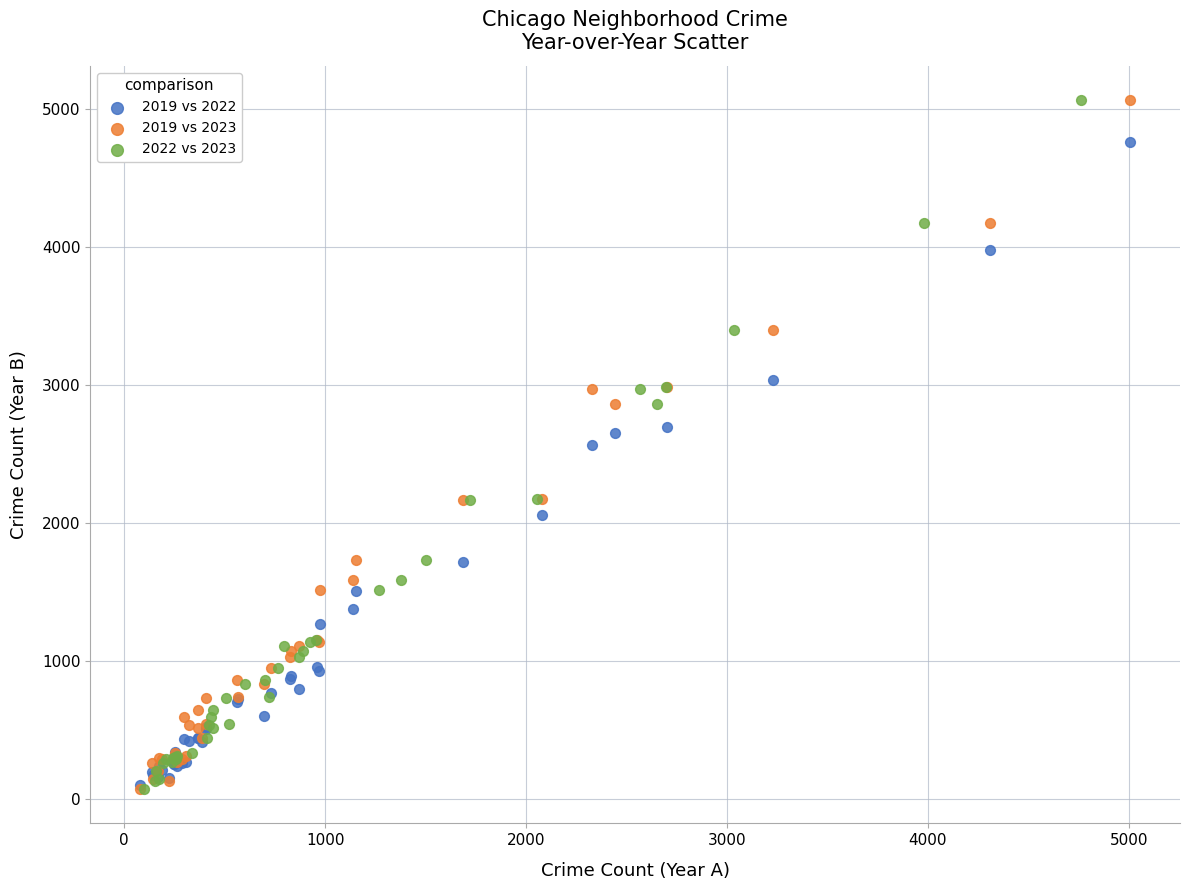

What are all the series names shown in the legend?

2019 vs 2022, 2019 vs 2023, 2022 vs 2023